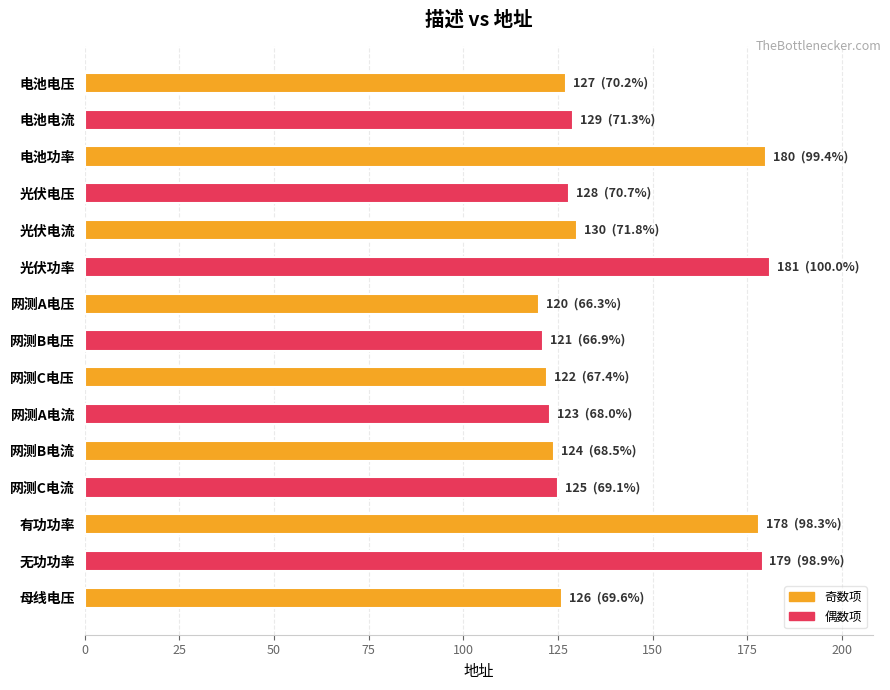

Are the bars horizontal?

Yes